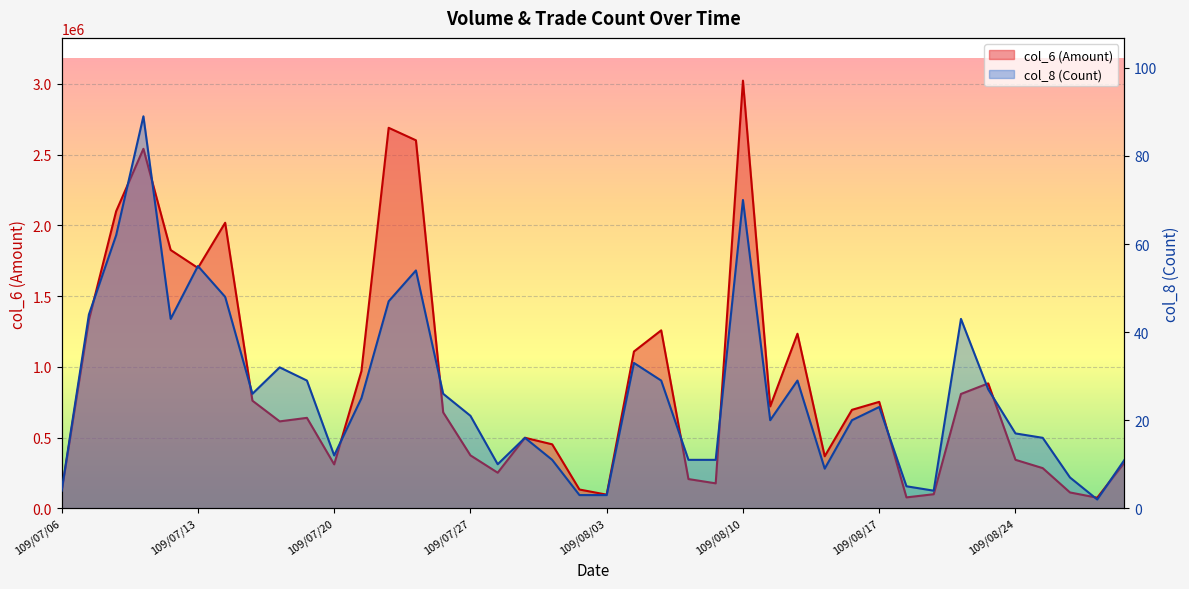

Between 109/08/13 and 109/07/27, which is larger?

109/07/27